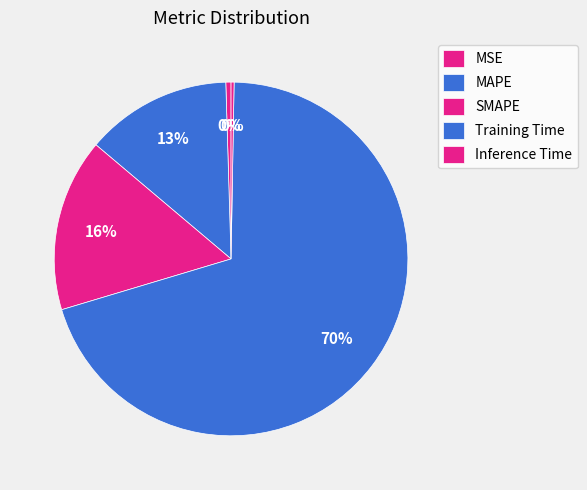

What is the smallest slice in the pie chart?

Inference Time